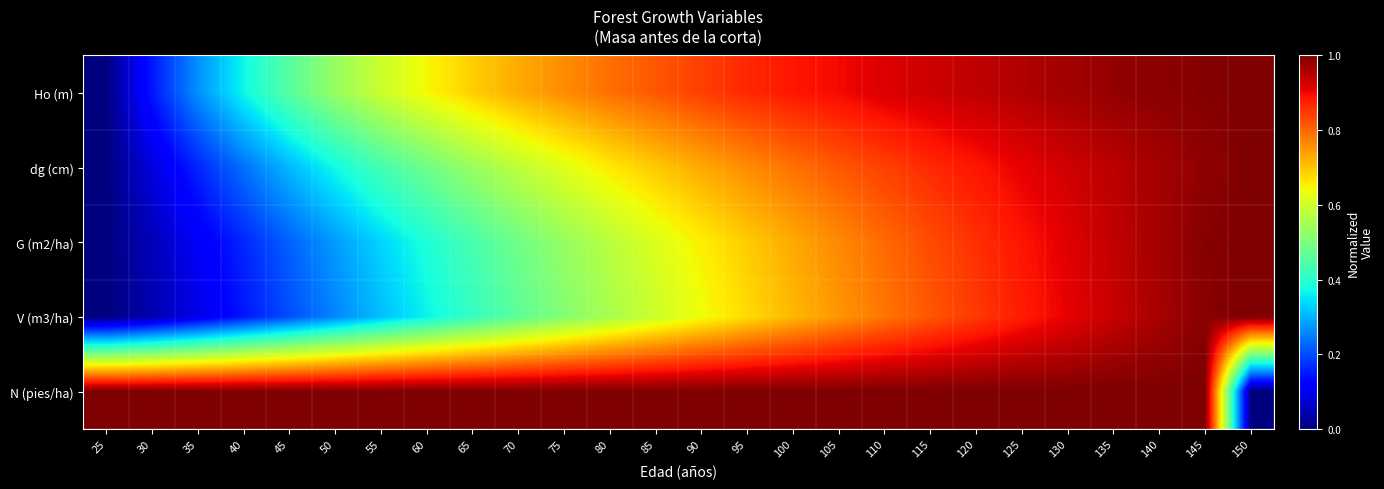

Reading right to left, extract all data points from this chart.

Ho (m): 150=1.0	145=1.0	140=1.0	135=1.0	130=1.0	125=1.0	120=0.9	115=0.9	110=0.9	105=0.9	100=0.9	95=0.9	90=0.8	85=0.8	80=0.8	75=0.8	70=0.7	65=0.7	60=0.6	55=0.6	50=0.5	45=0.5	40=0.4	35=0.3	30=0.1	25=0.0
dg (cm): 150=1.0	145=1.0	140=1.0	135=0.9	130=0.9	125=0.9	120=0.9	115=0.9	110=0.8	105=0.8	100=0.8	95=0.8	90=0.7	85=0.7	80=0.7	75=0.6	70=0.6	65=0.5	60=0.5	55=0.4	50=0.4	45=0.3	40=0.2	35=0.2	30=0.1	25=0.0
G (m2/ha): 150=1.0	145=1.0	140=1.0	135=0.9	130=0.9	125=0.9	120=0.9	115=0.8	110=0.8	105=0.8	100=0.7	95=0.7	90=0.7	85=0.6	80=0.6	75=0.5	70=0.5	65=0.4	60=0.4	55=0.3	50=0.3	45=0.2	40=0.2	35=0.1	30=0.1	25=0.0
V (m3/ha): 150=1.0	145=1.0	140=1.0	135=0.9	130=0.9	125=0.9	120=0.8	115=0.8	110=0.8	105=0.7	100=0.7	95=0.7	90=0.6	85=0.6	80=0.6	75=0.5	70=0.5	65=0.4	60=0.4	55=0.3	50=0.3	45=0.2	40=0.1	35=0.1	30=0.0	25=0.0
N (pies/ha): 150=0.0	145=1.0	140=1.0	135=1.0	130=1.0	125=1.0	120=1.0	115=1.0	110=1.0	105=1.0	100=1.0	95=1.0	90=1.0	85=1.0	80=1.0	75=1.0	70=1.0	65=1.0	60=1.0	55=1.0	50=1.0	45=1.0	40=1.0	35=1.0	30=1.0	25=1.0